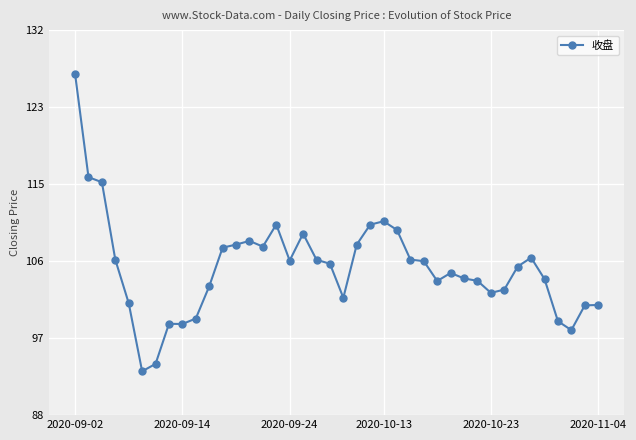

What is the greatest value displayed?

127.2